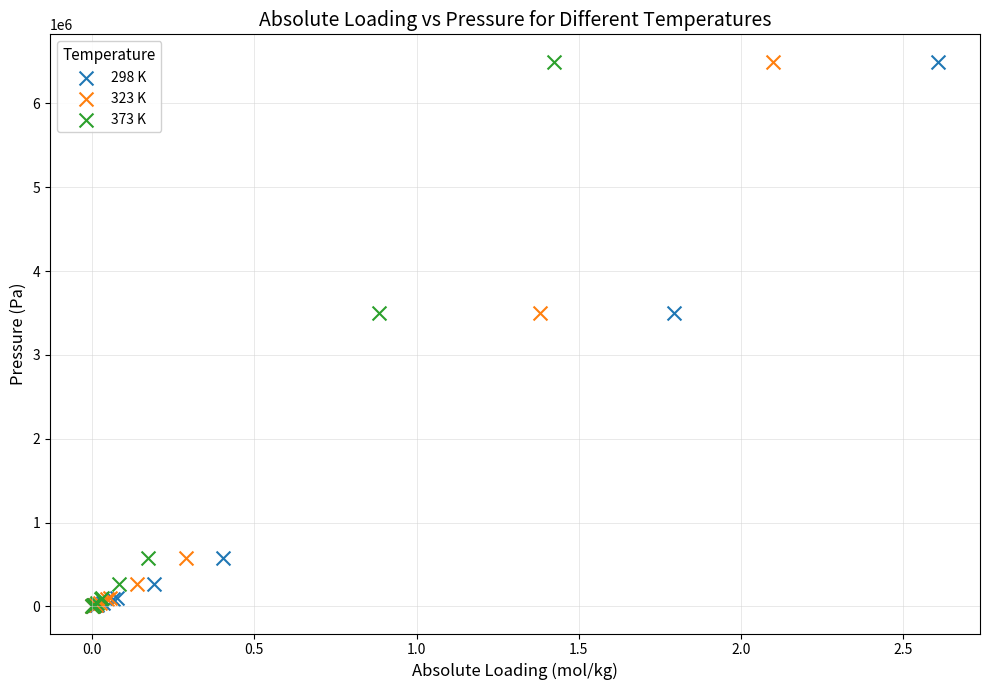

What are all the series names shown in the legend?

298 K, 323 K, 373 K